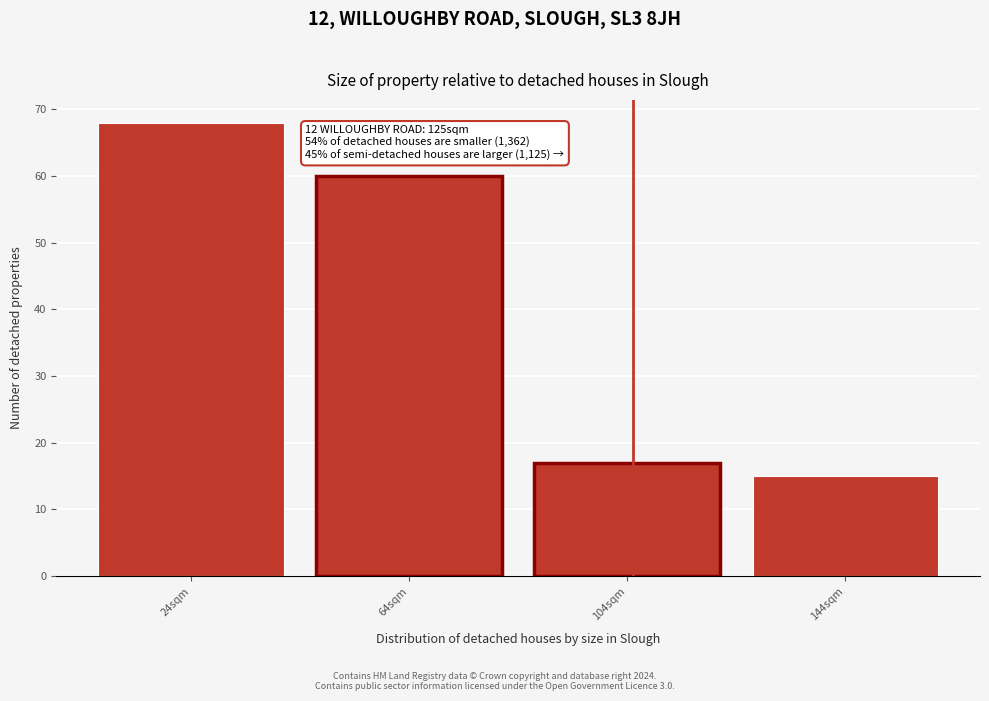

Reading right to left, what are all the values shown in this chart?

15	17	60	68